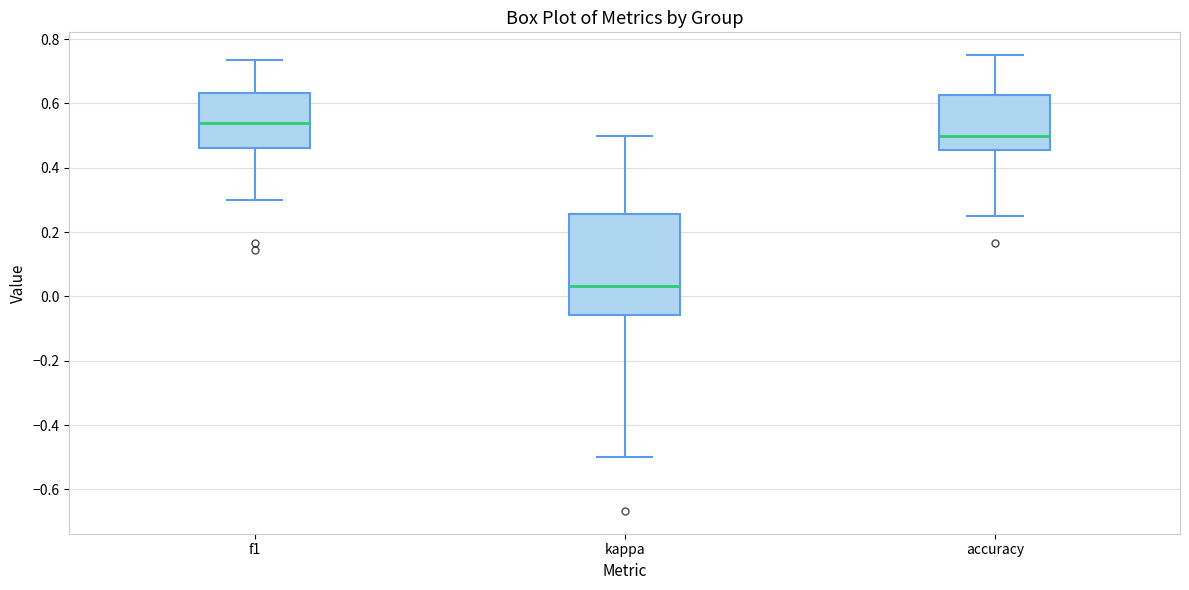

Where does the upper whisker of the box for kappa end on the y-axis? The values are not printed on the chart, so give them approximately, as read against the axis.

0.50